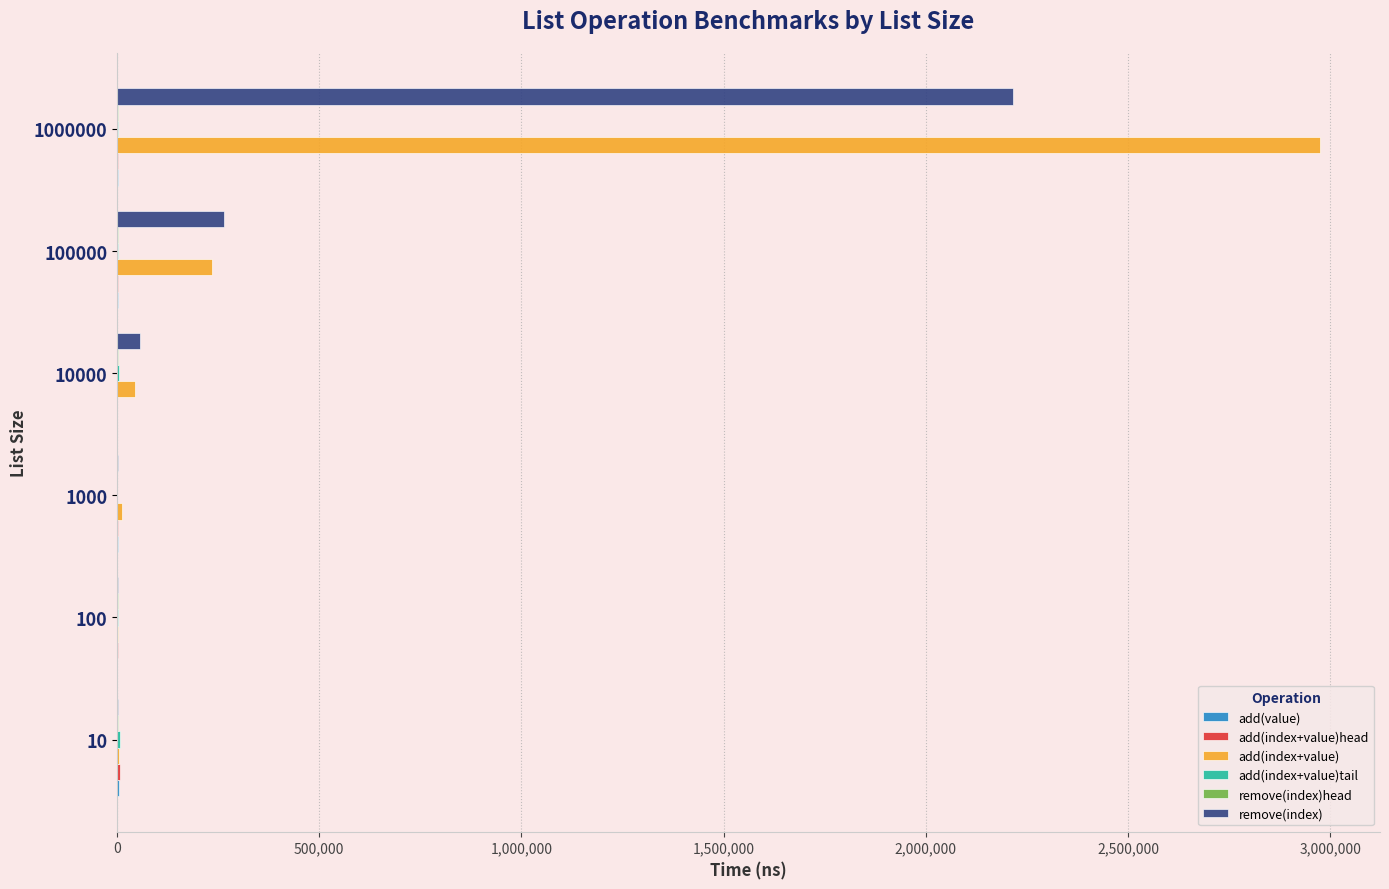

Which label corresponds to the largest value in the chart?

1000000